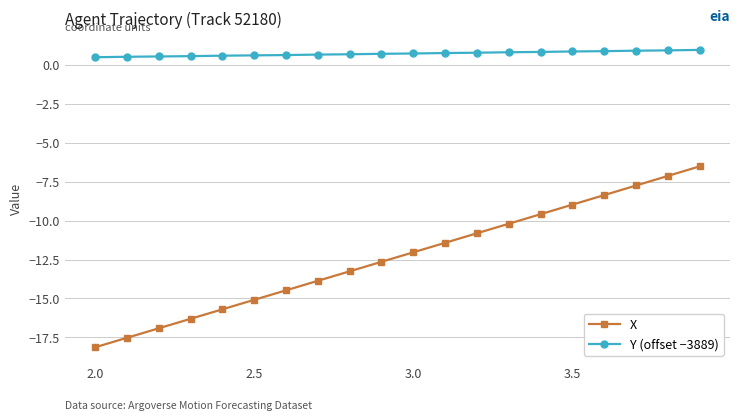

What is the greatest value displayed?

0.9